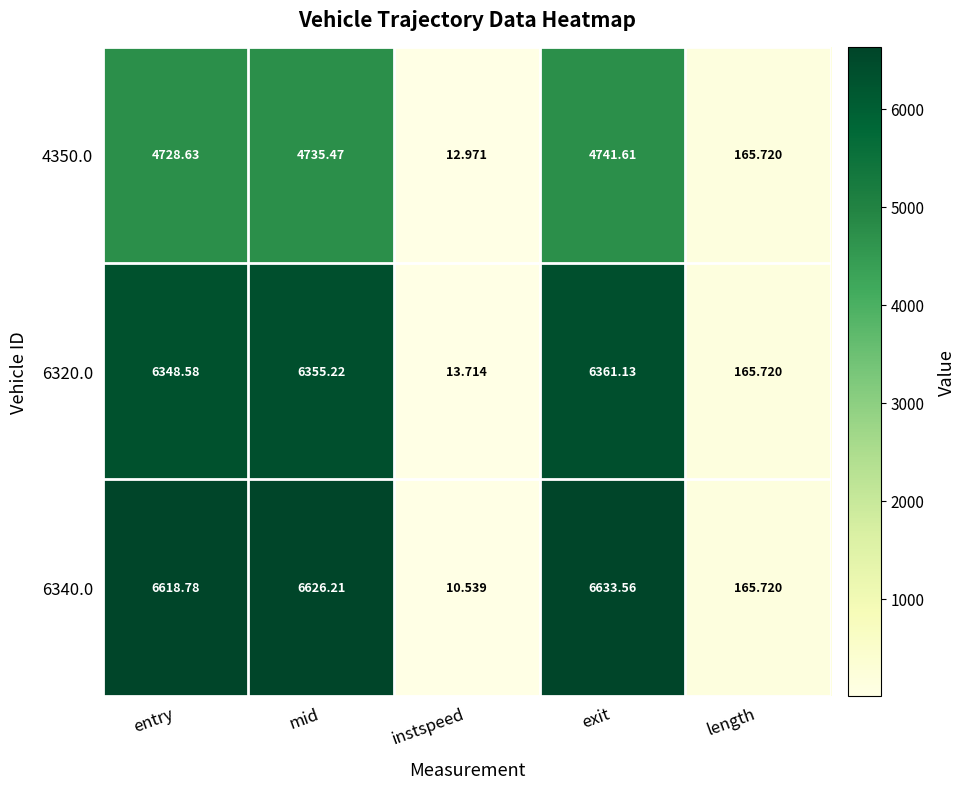

List the labels in order of 4350.0 value, largest first.

exit, mid, entry, length, instspeed